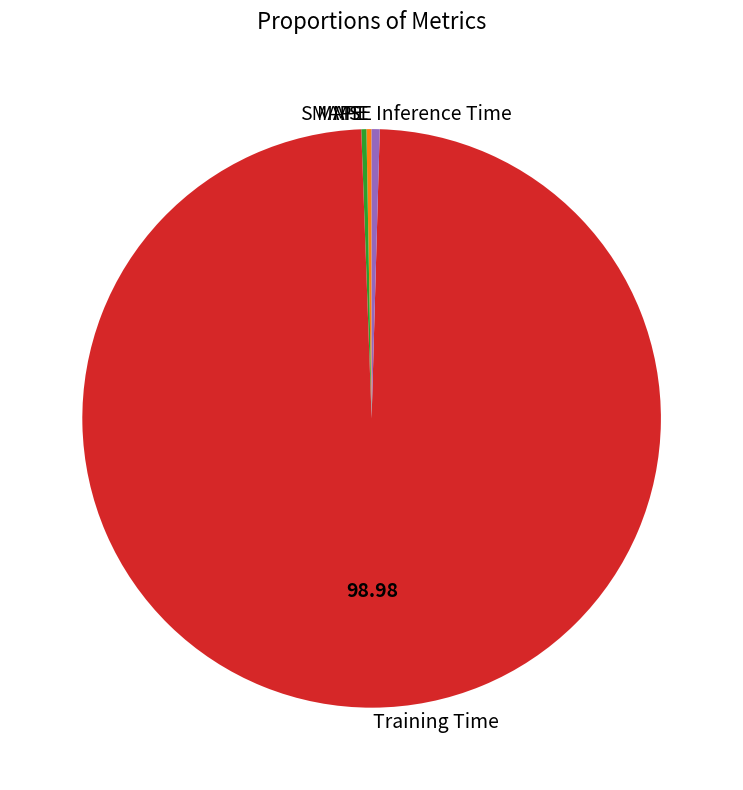

Which has a higher value, Inference Time or Training Time?

Training Time